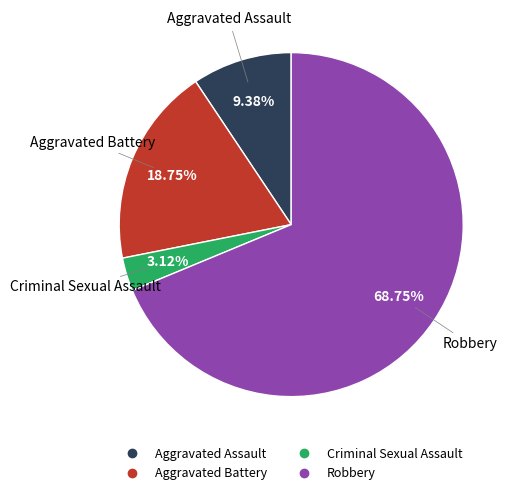

How many slices are in this pie chart?

4